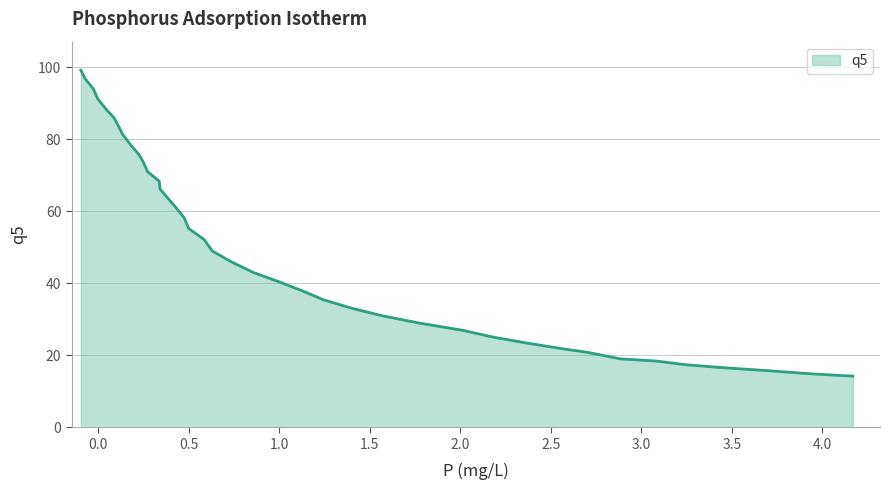

What is the smallest value displayed?

14.2